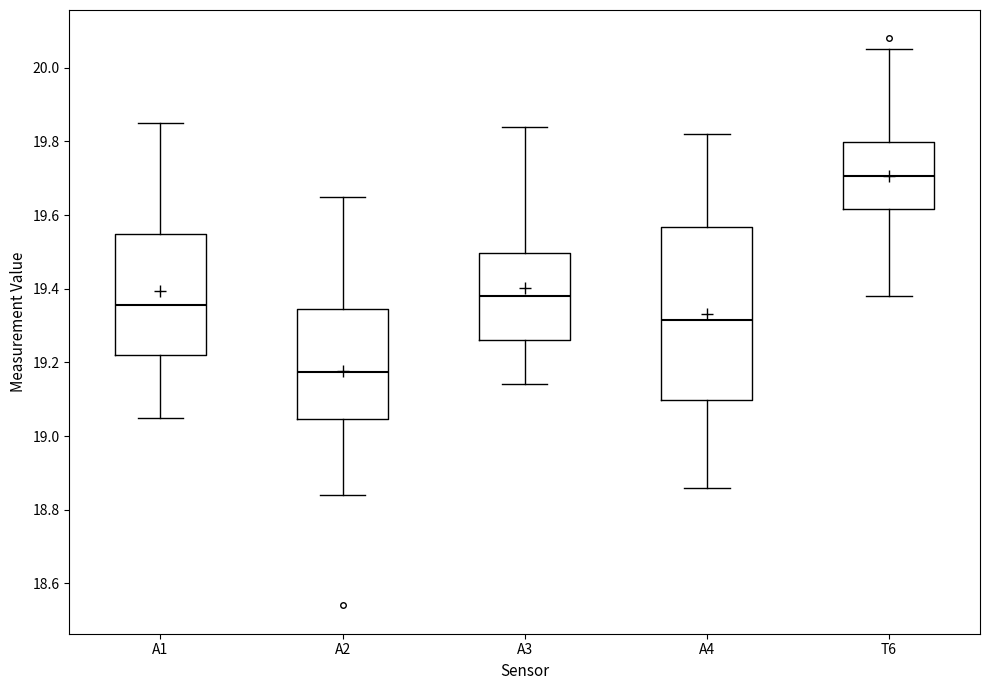

Reading left to right, transcribe this box plot: for each box, give where its median line is, the range the box spans, and where its two whiskers end, as read against the y-axis. The values are not printed on the chart, so give them approximately, as read against the axis.

A1: median 19.36, box 19.22 to 19.54, whiskers 19.06 to 19.86
A2: median 19.18, box 19.04 to 19.34, whiskers 18.84 to 19.66
A3: median 19.38, box 19.26 to 19.50, whiskers 19.14 to 19.84
A4: median 19.32, box 19.10 to 19.56, whiskers 18.86 to 19.82
T6: median 19.70, box 19.62 to 19.80, whiskers 19.38 to 20.06